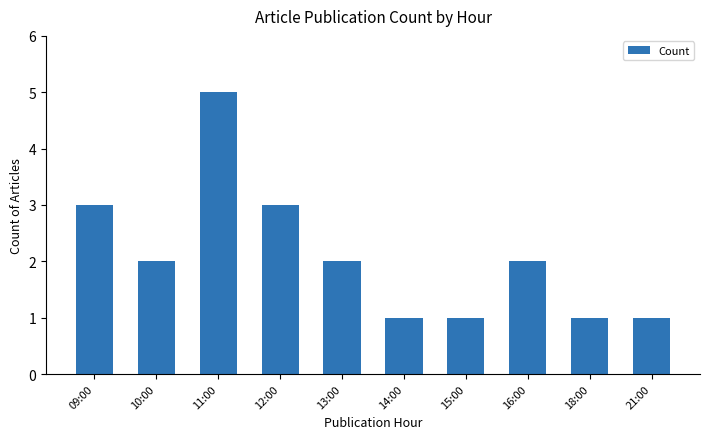

How many series are shown in this chart?

1